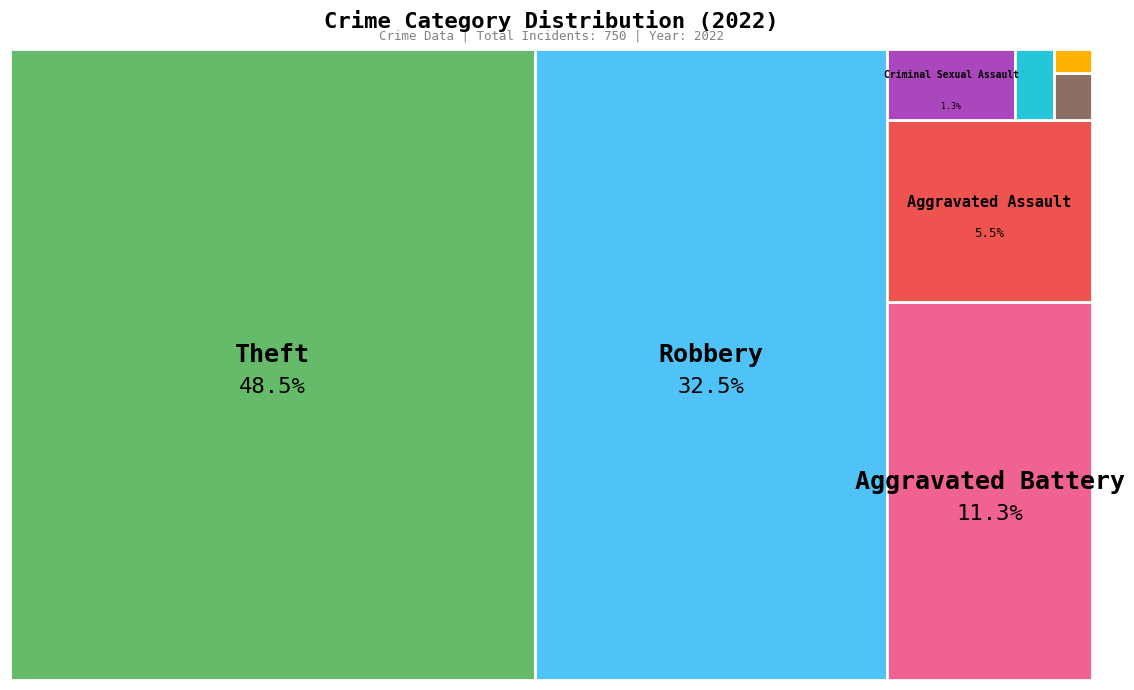

Does any single category account for the majority?

No